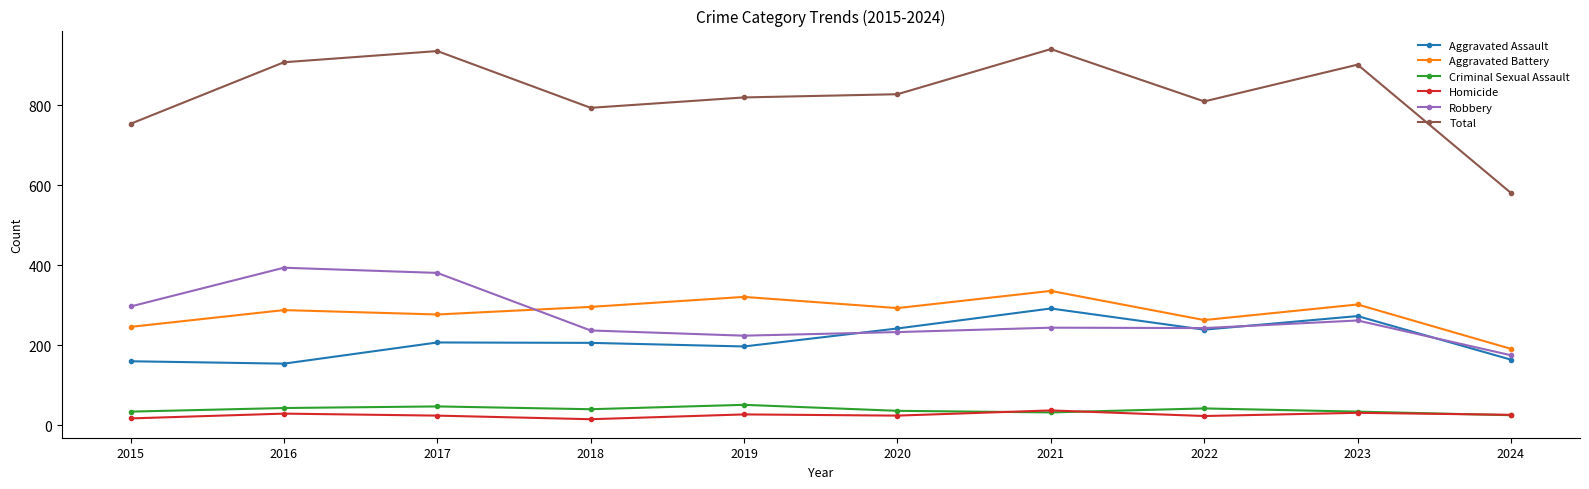

What is the spread (max minus min) of values at 2022?

787